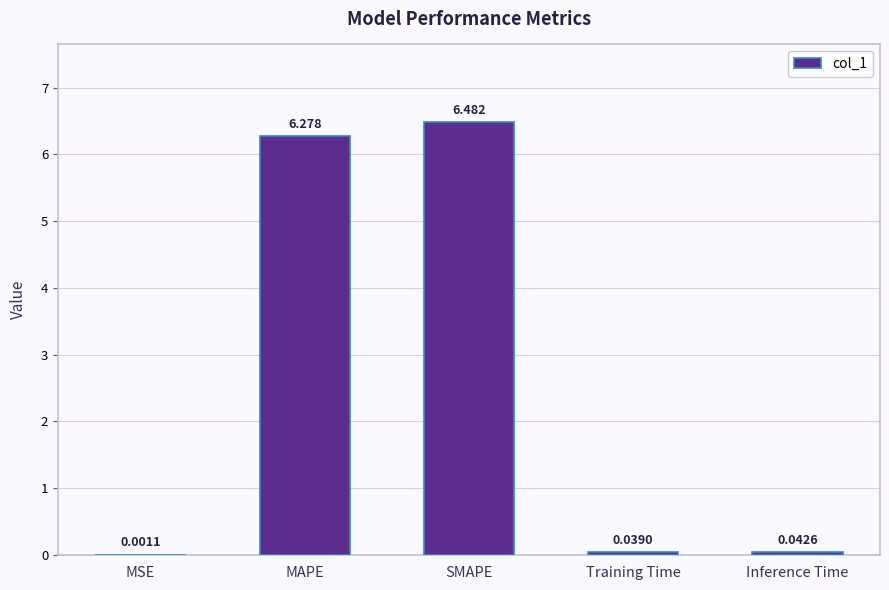

At which category does the chart reach its peak across all series?

SMAPE